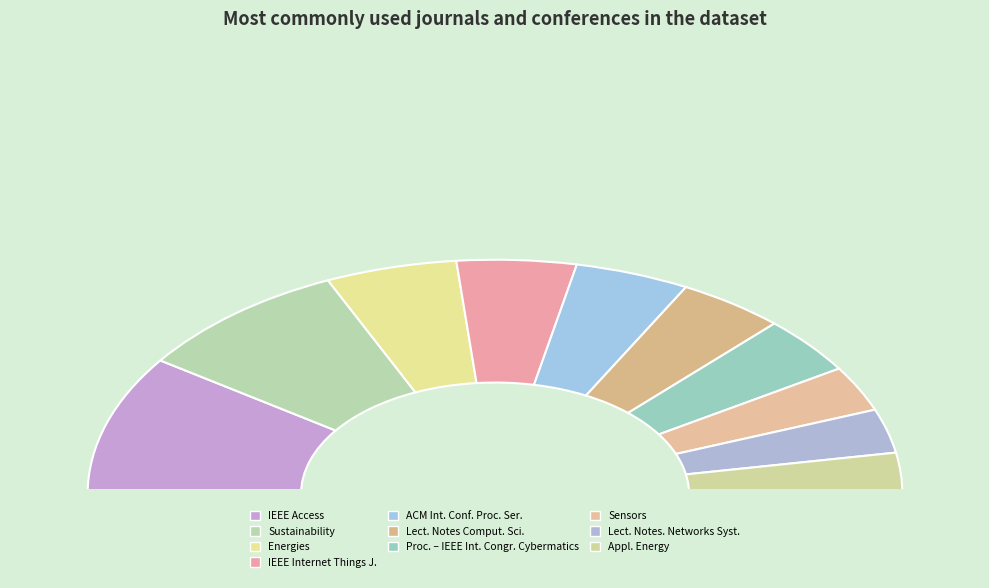

Does any single category account for the majority?

No